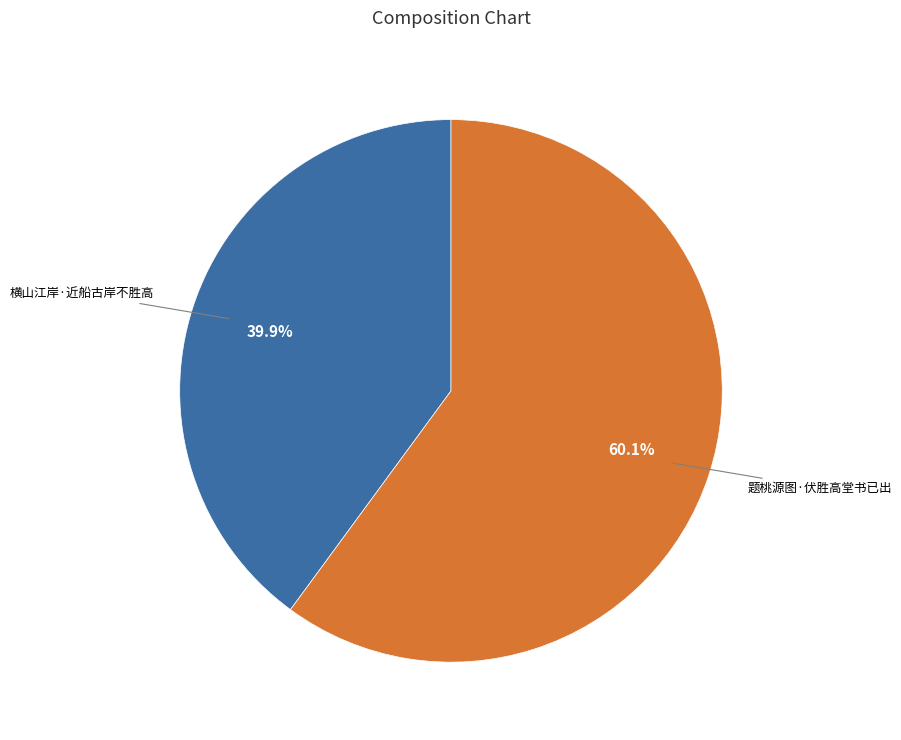

Is there a majority slice in this chart?

Yes